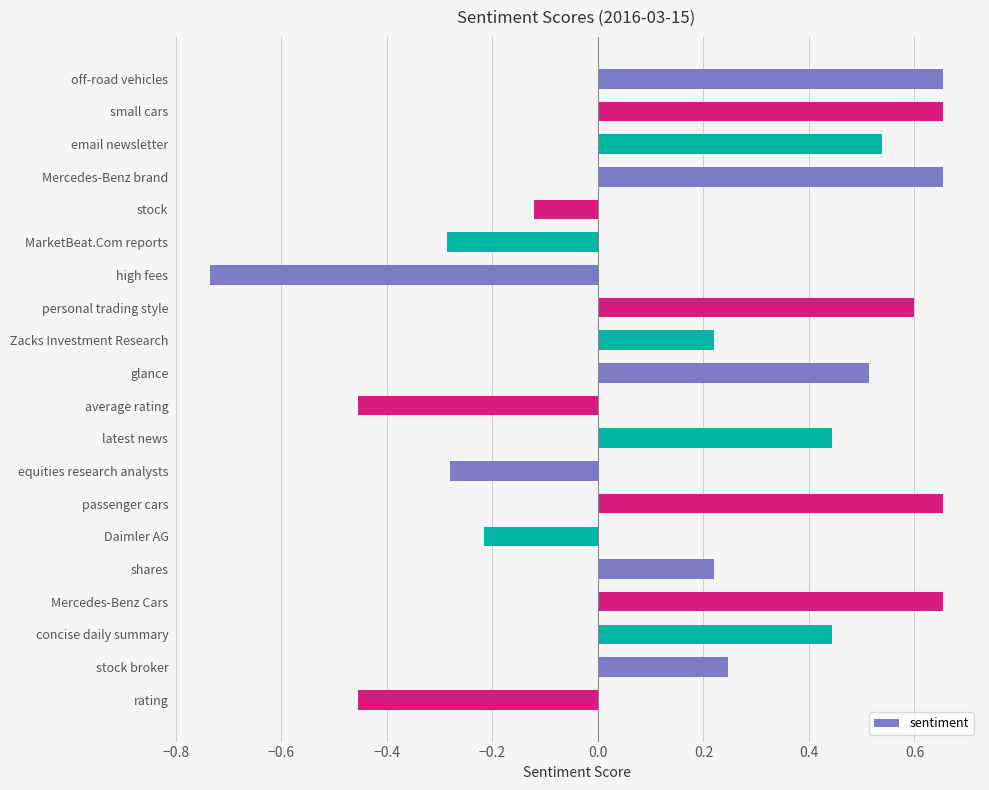

What is the difference between the values at email newsletter and stock broker?

0.3